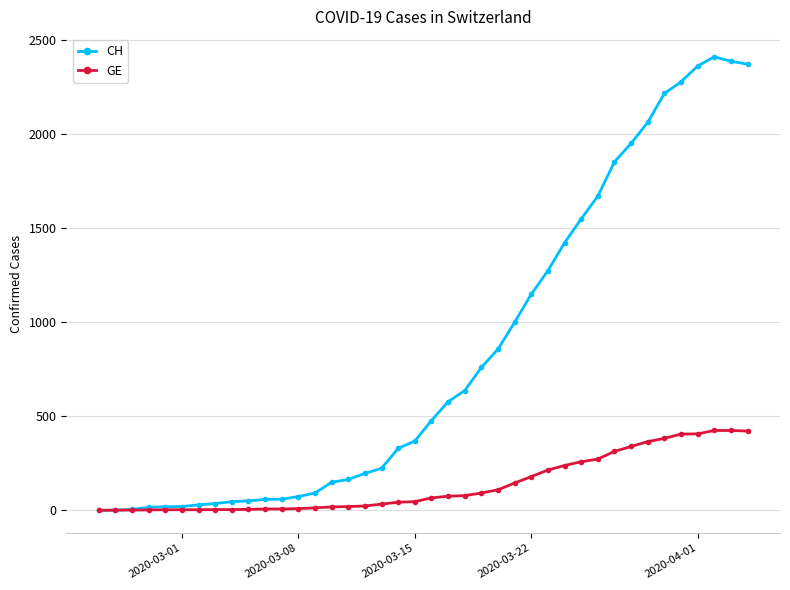

Is this an area chart (filled region under the line)?

No